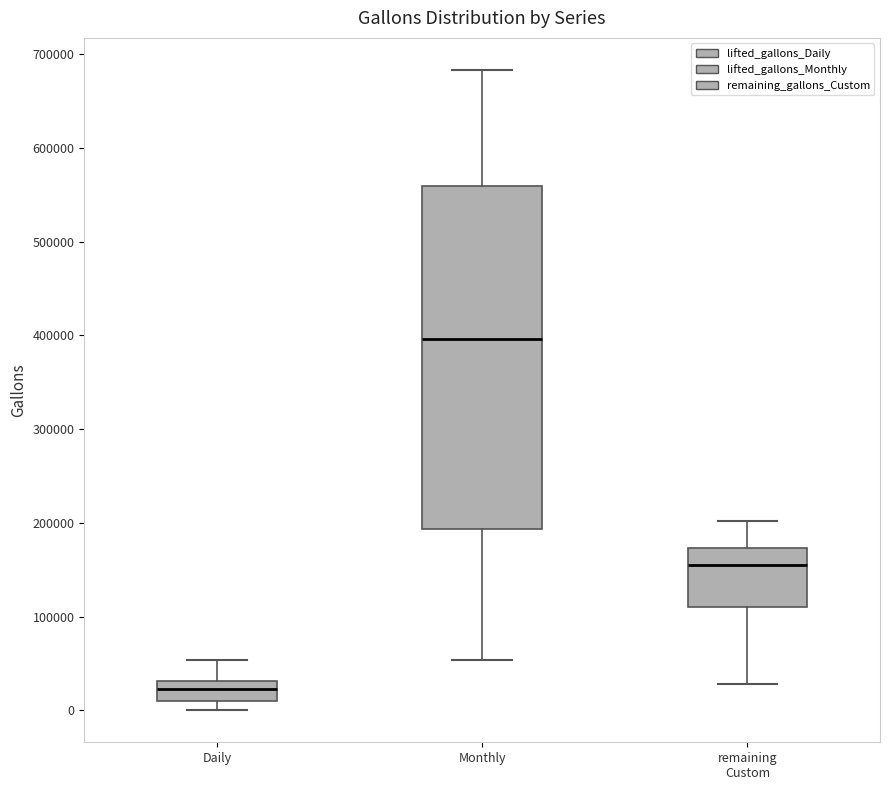

Reading left to right, read every box against the y-axis: the position of its median line, the range the box covers, and the ends of its whiskers. The values are not printed on the chart, so give them approximately, as read against the axis.

Daily: median 20000, box 10000 to 30000, whiskers 0 to 50000
Monthly: median 400000, box 190000 to 560000, whiskers 50000 to 680000
remaining Custom: median 150000, box 110000 to 170000, whiskers 30000 to 200000